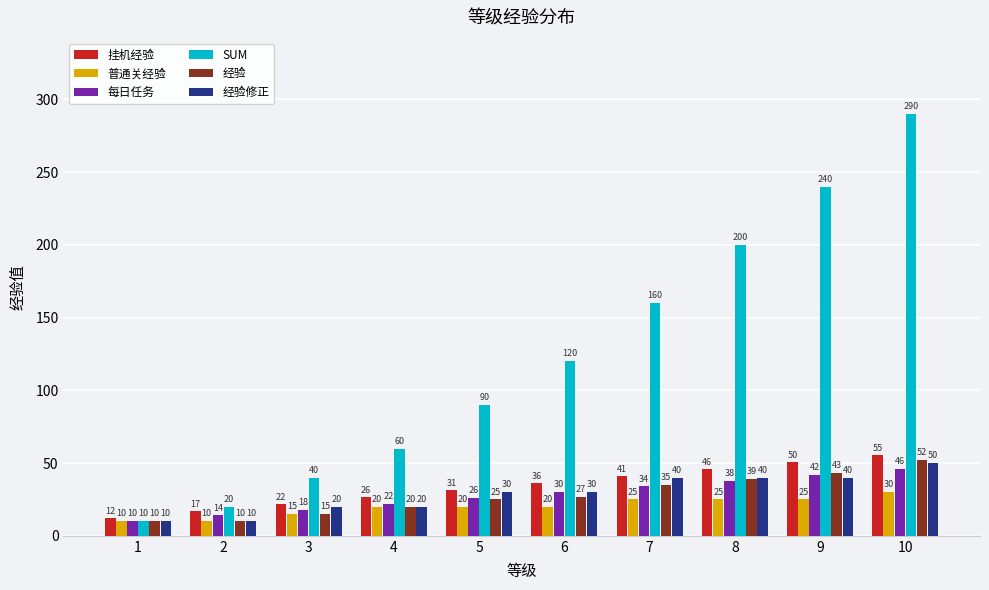

Is it true that 经验 equals 35.0 at 7?

True